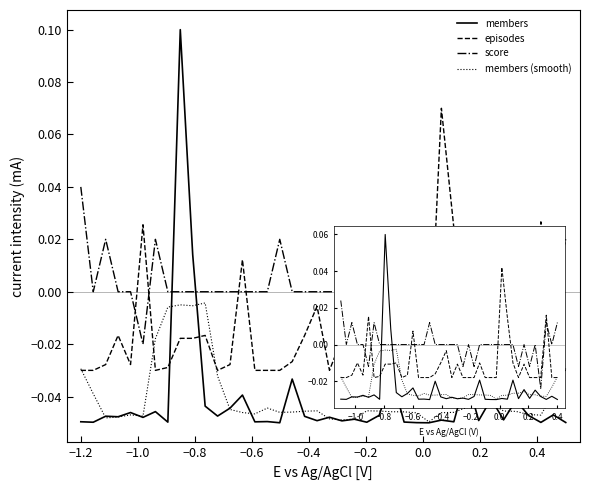

How many times do members and episodes cross each other?

2